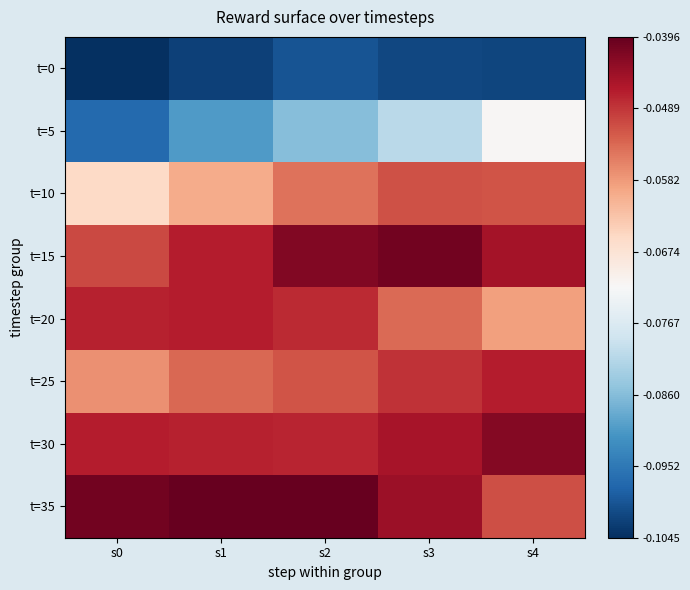

Rank the series at s1 from highest to lowest value.

t=35, t=20, t=15, t=30, t=25, t=10, t=5, t=0